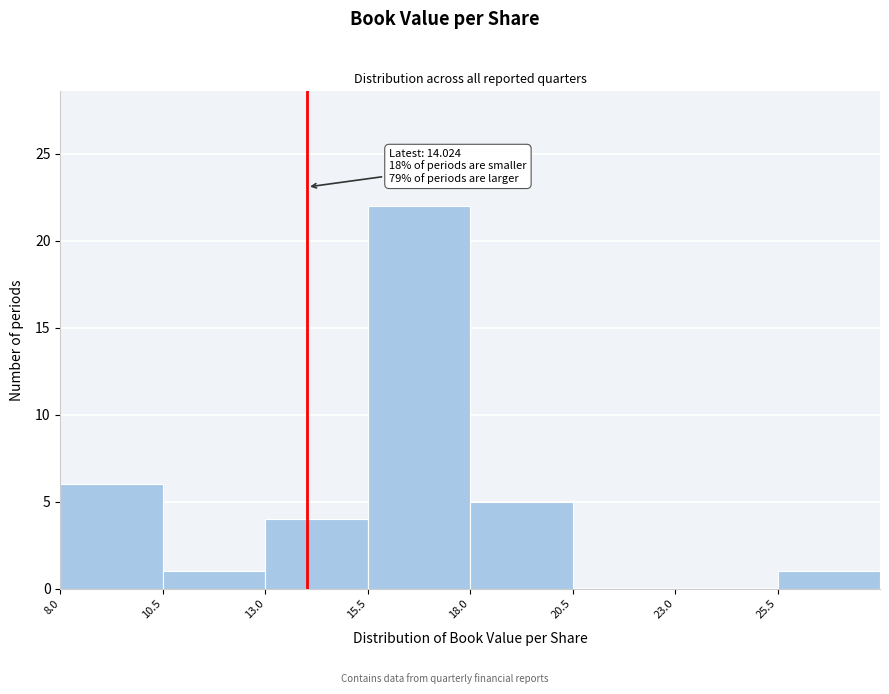

Which range on the x-axis has the tallest bar?

15.5 to 18.0